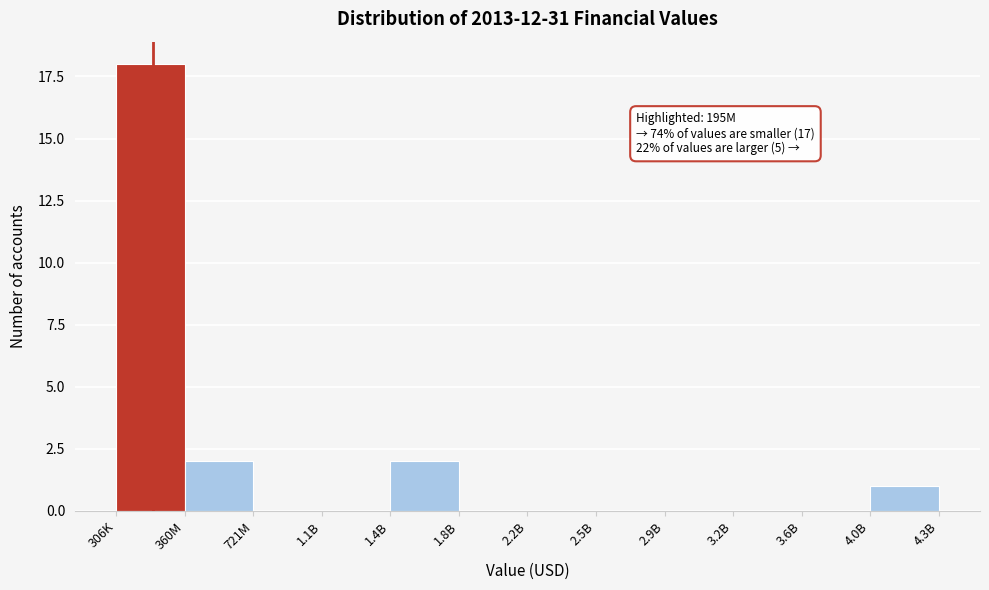

Reading left to right, list all the values displayed in this chart.

306K=18	360M=2	721M=0	1.1B=0	1.4B=2	1.8B=0	2.2B=0	2.5B=0	2.9B=0	3.2B=0	3.6B=0	4.0B=1